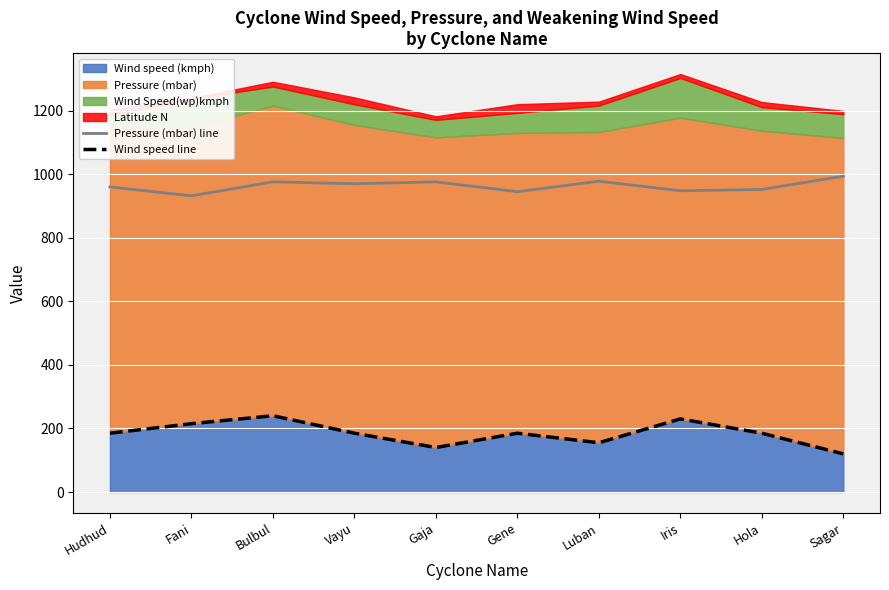

What is the minimum value for Wind speed line?

120